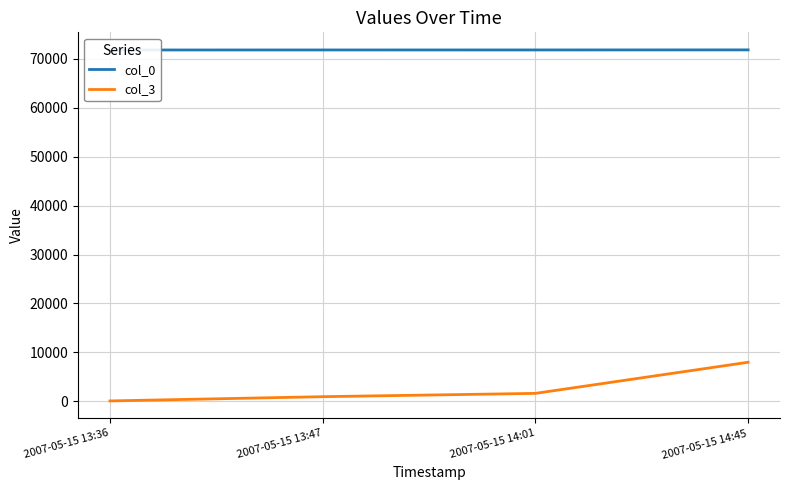

How many lines are shown in the chart?

2